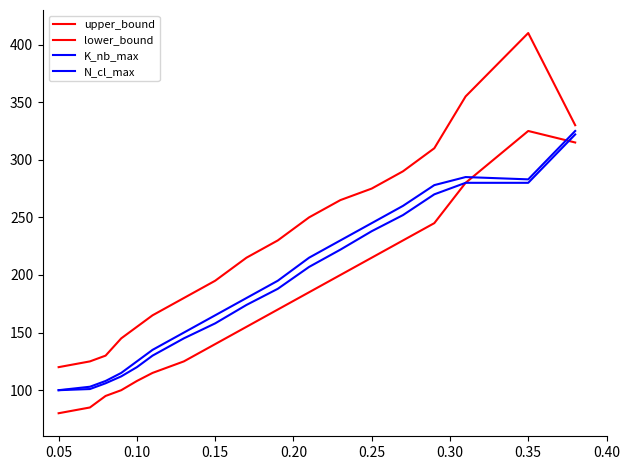

What is the maximum value for N_cl_max?

322